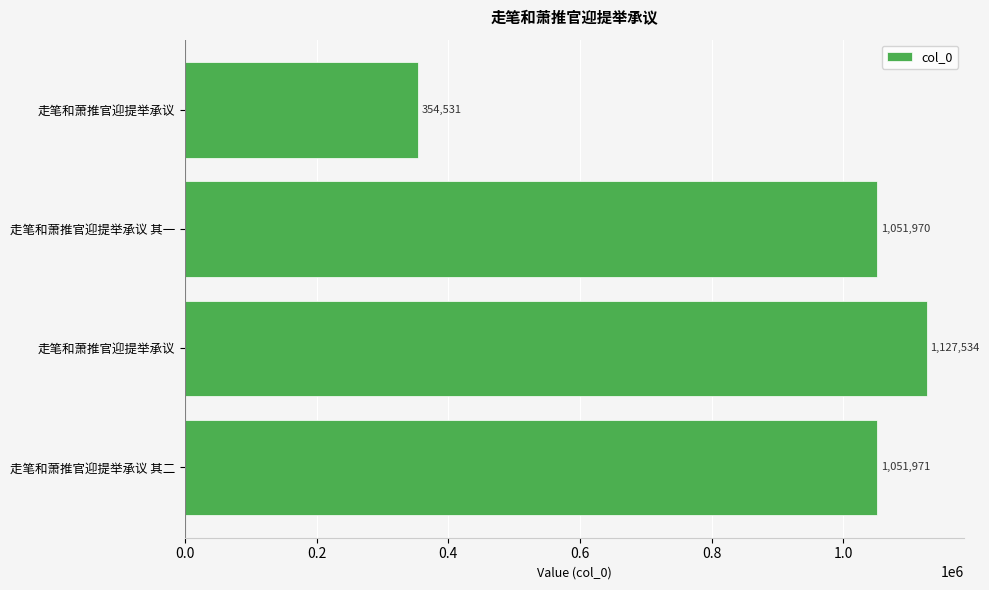

Count the number of categories in the chart.

4